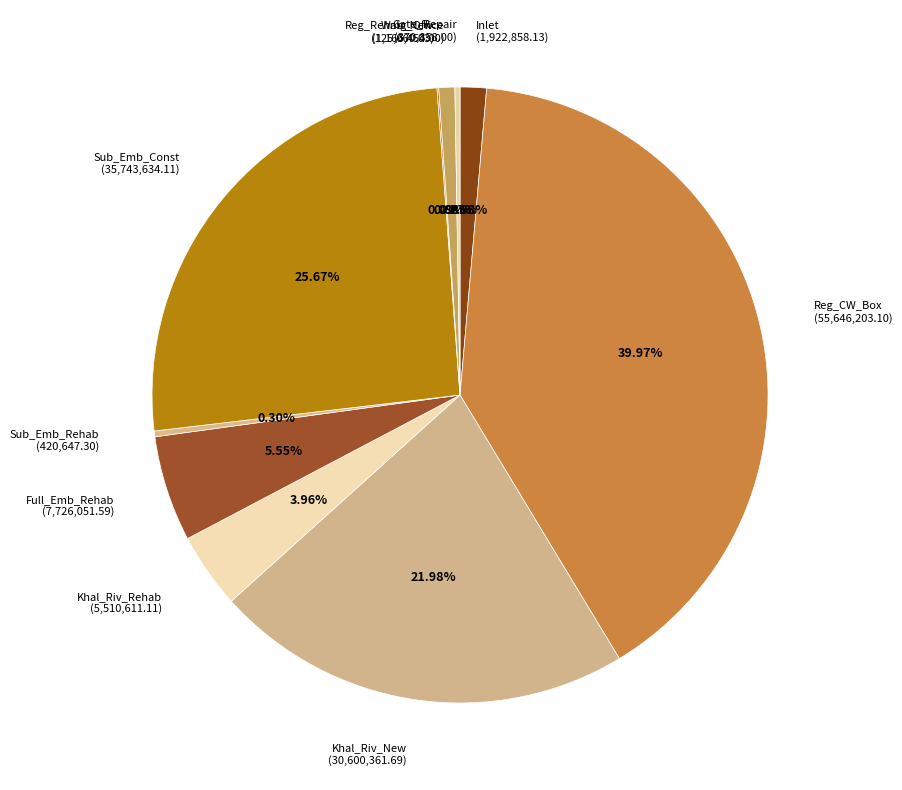

To the nearest percent, what is the combined percentage of Sub_Emb_Const and Khal_Riv_Rehab?

30%